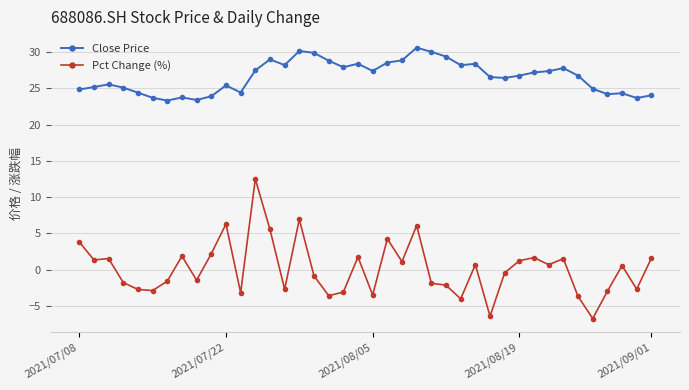

Which series has the largest range (max minus min)?

Pct Change (%)